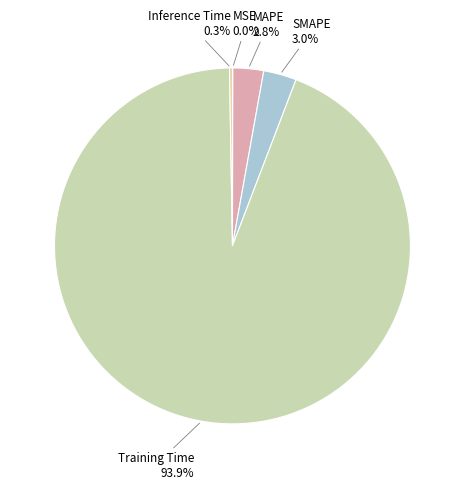

Which has a higher value, Training Time or MAPE?

Training Time